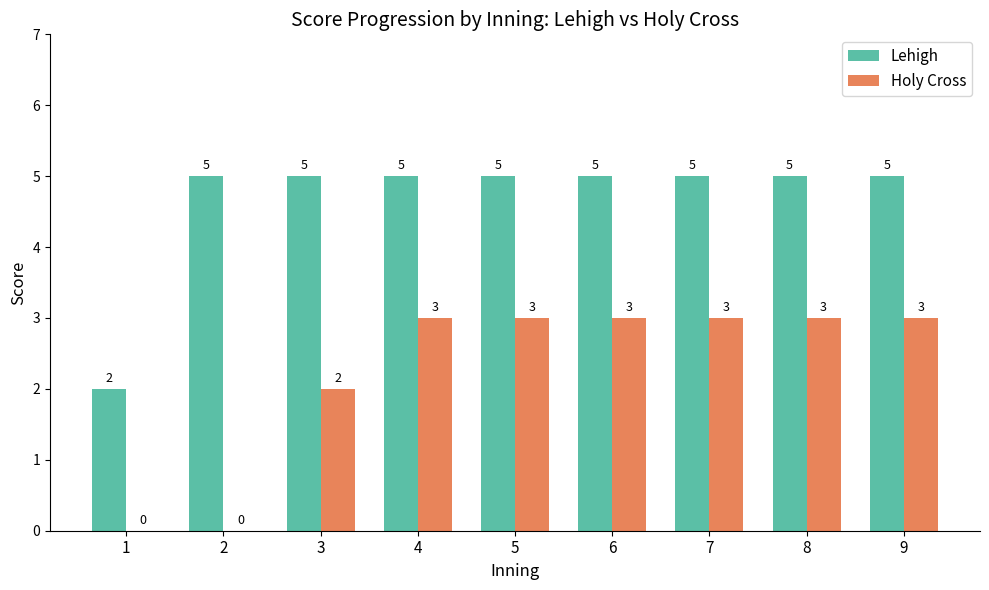

What is the approximate value of Holy Cross at 4?

3